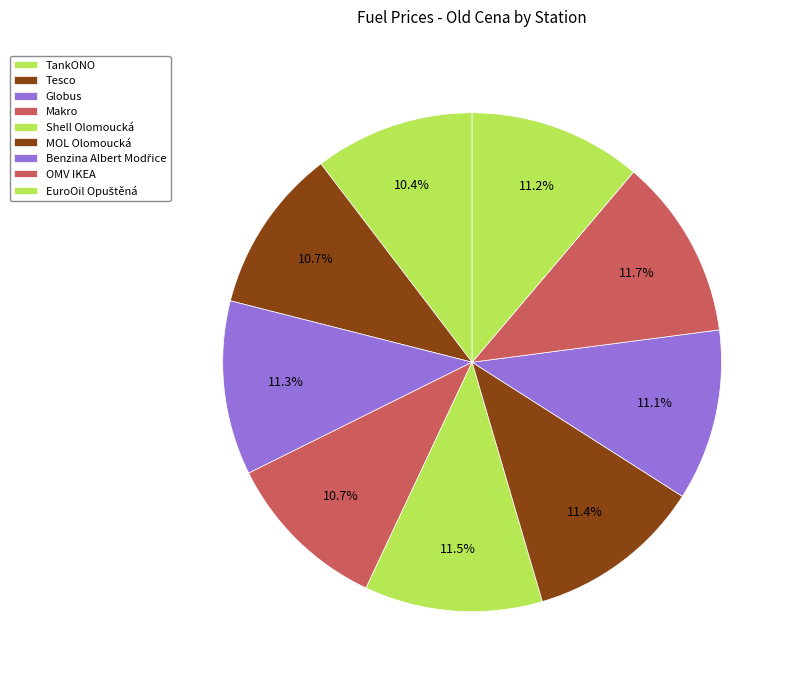

How much of the chart is everything except EuroOil Opuštěná?

88.8%